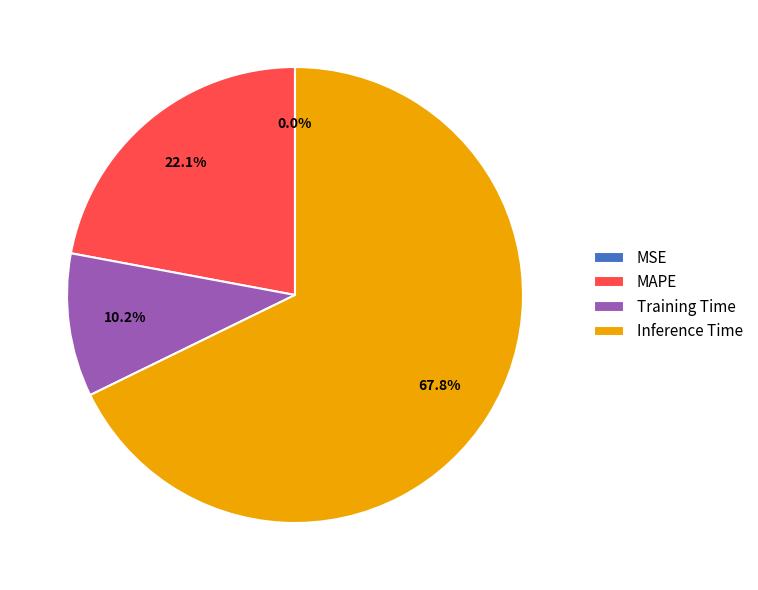

Combined, do MAPE and Inference Time account for over 50%?

Yes